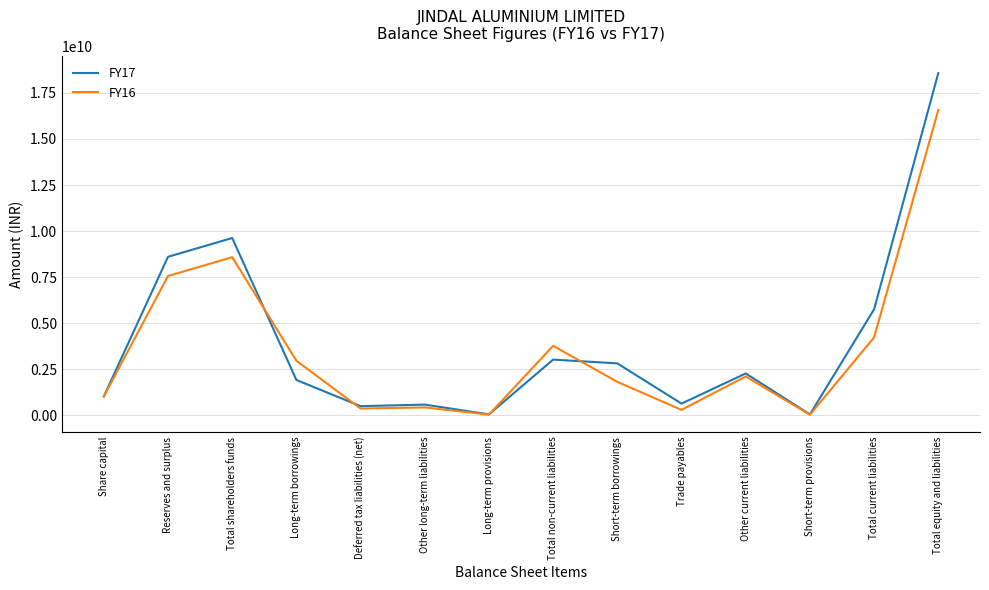

Read the FY17 value at Deferred tax liabilities (net), to the nearest 50.

489440000